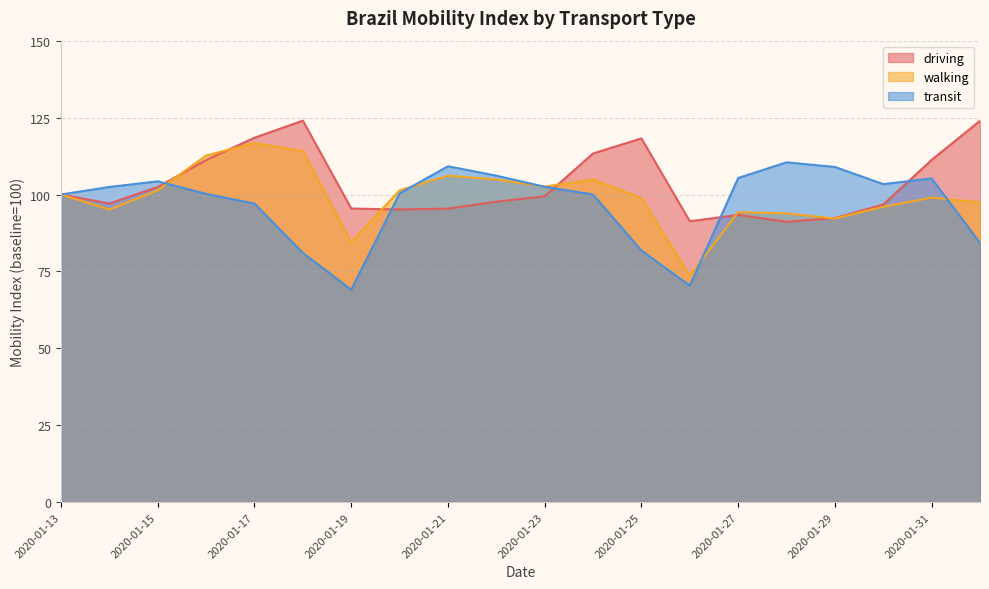

Which series ends up on top after the final intersection of driving and transit?

driving